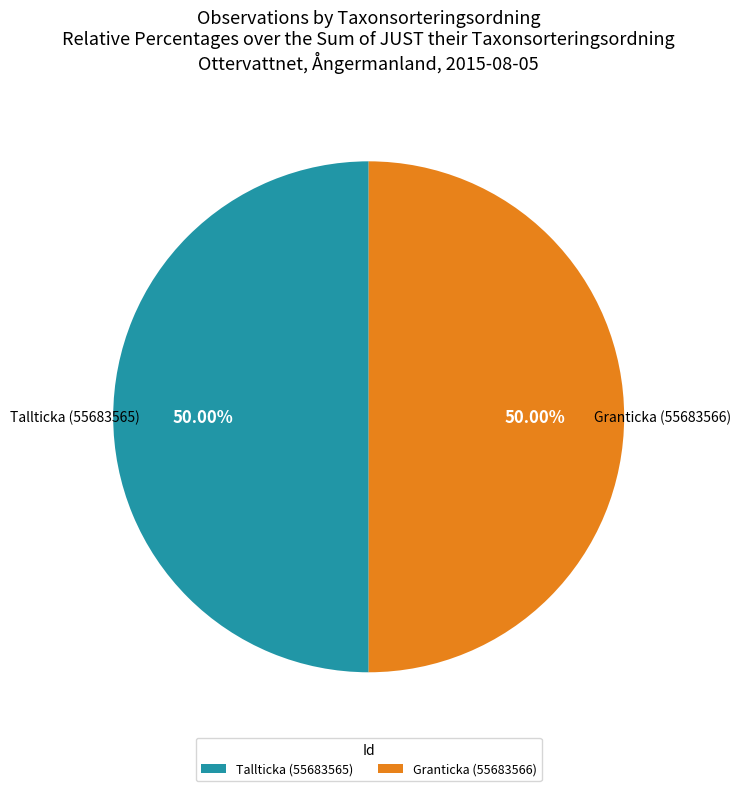

Approximately how many times larger is the value at Tallticka (55683565) compared to Granticka (55683566)?

1.0